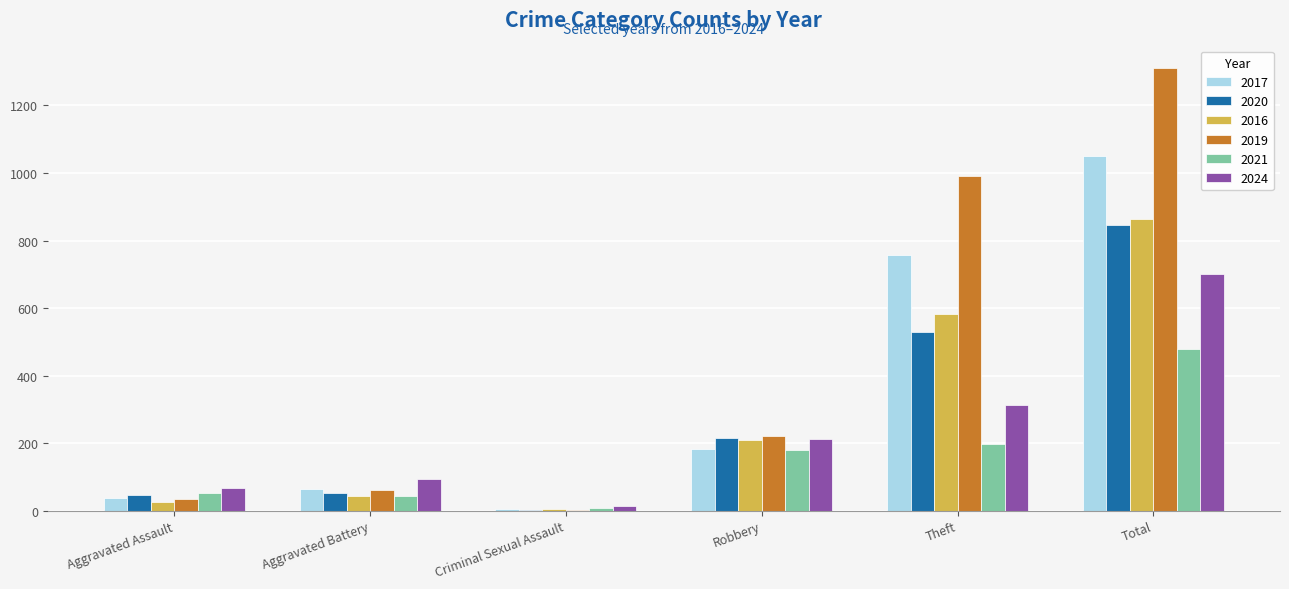

How many distinct data groups are displayed?

6